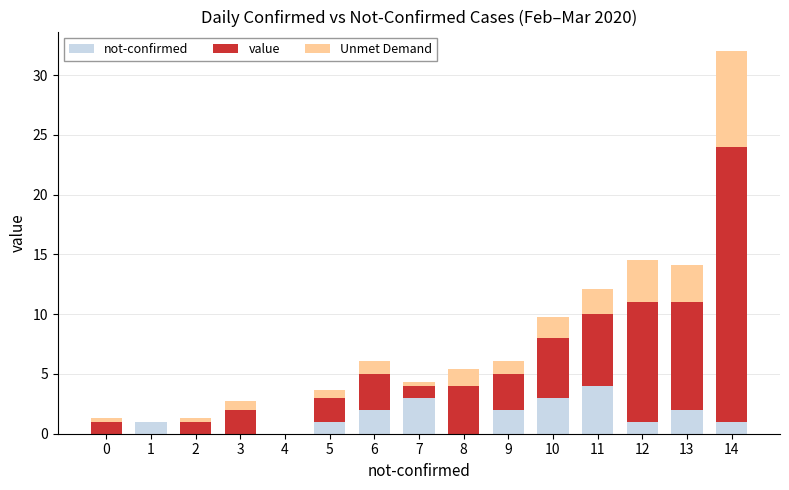

Is it true that not-confirmed equals 0.0 at 3?

True